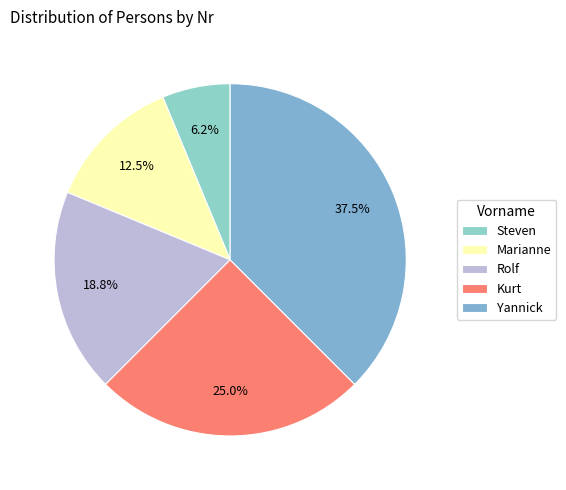

What is the smallest slice in the pie chart?

Steven